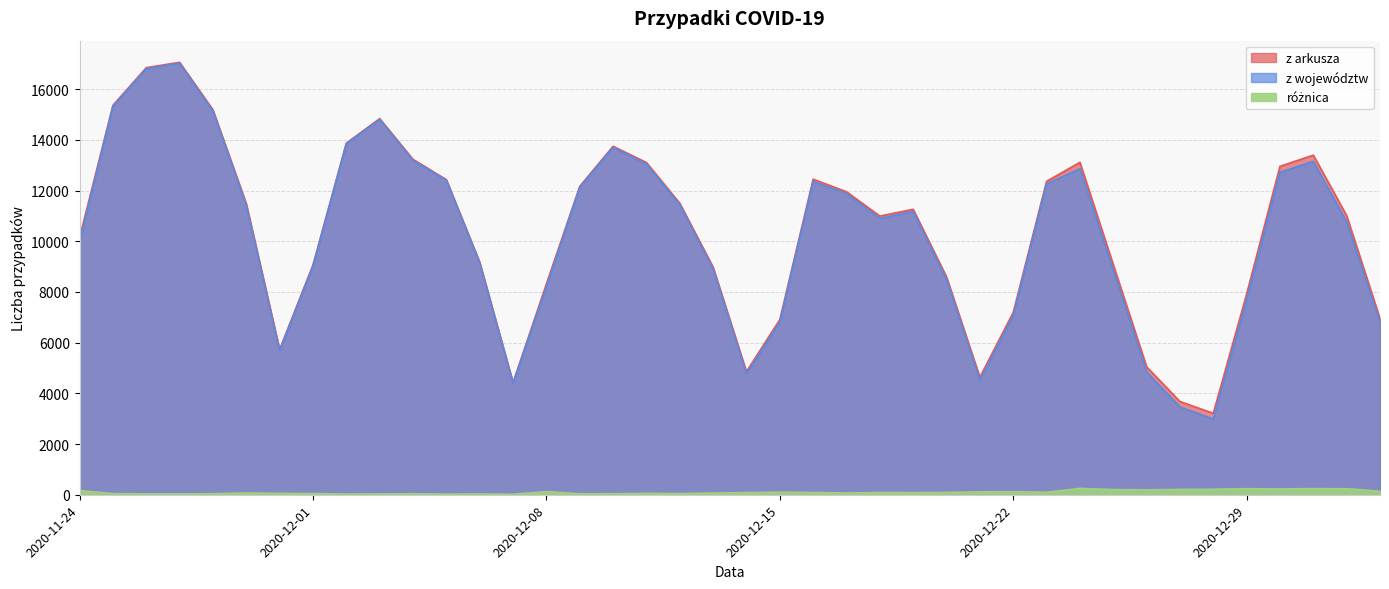

What is the average value of the z województw series?

10246